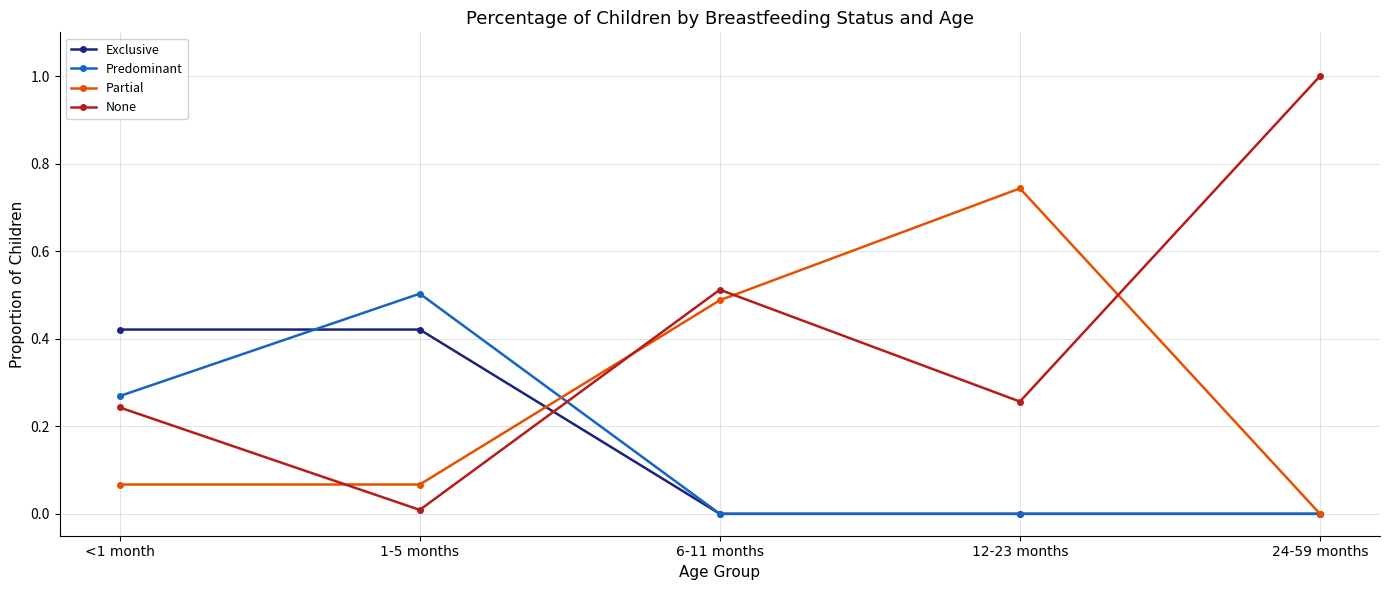

True or false: Predominant has a value of 0.2 at 12-23 months.

False